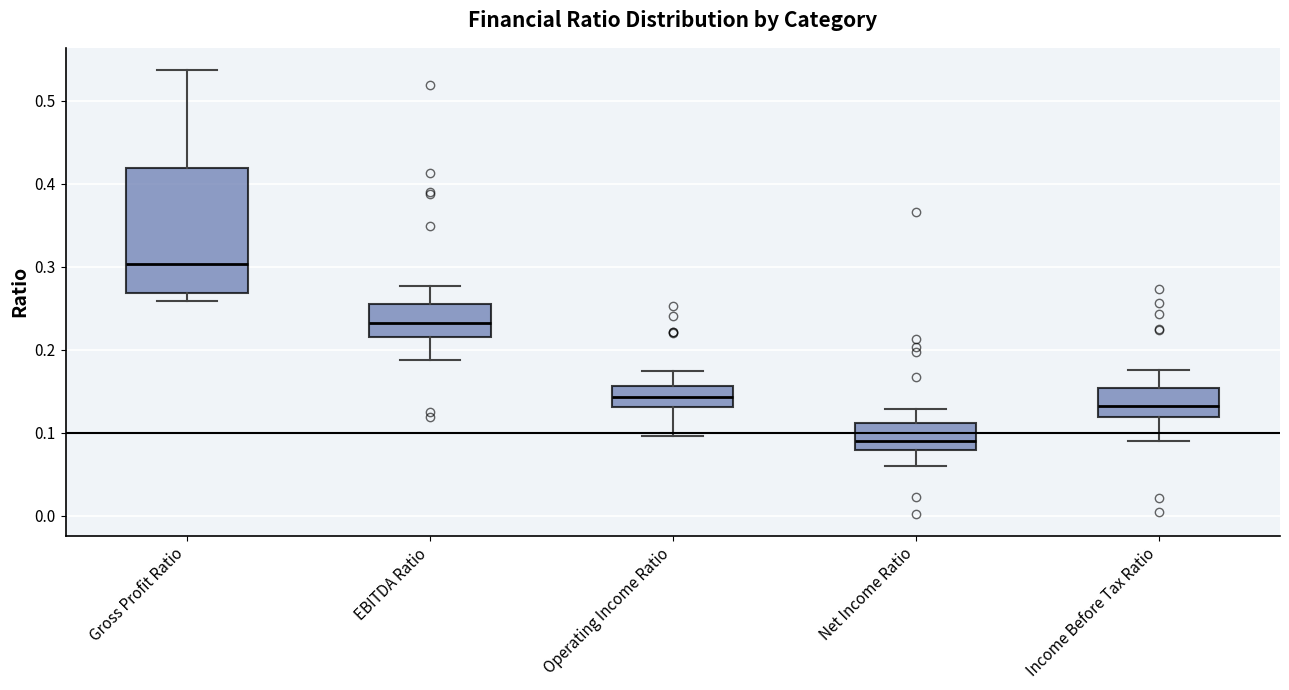

Where does the median line of the box for Operating Income Ratio sit on the y-axis? The values are not printed on the chart, so give them approximately, as read against the axis.

0.14